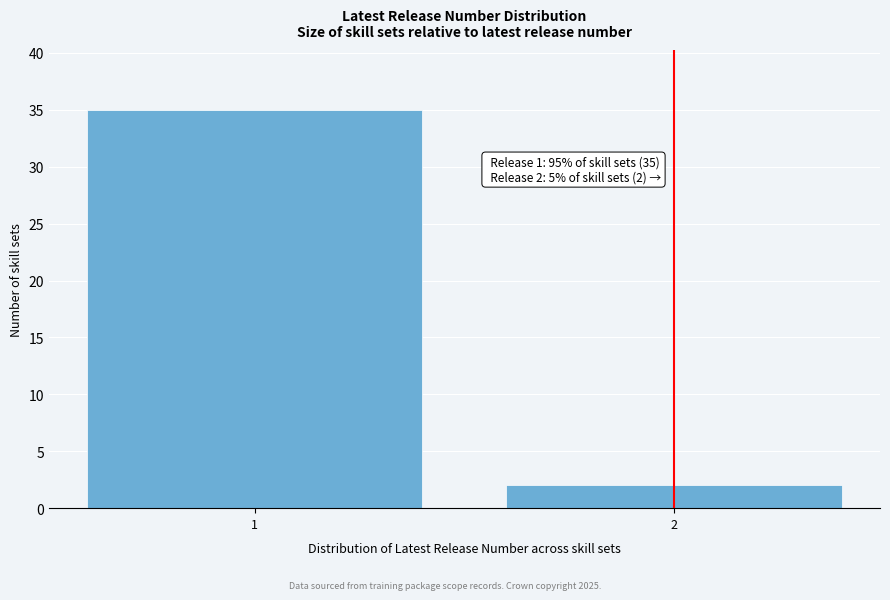

Reading left to right, transcribe all the data shown in this chart.

1=35	2=2